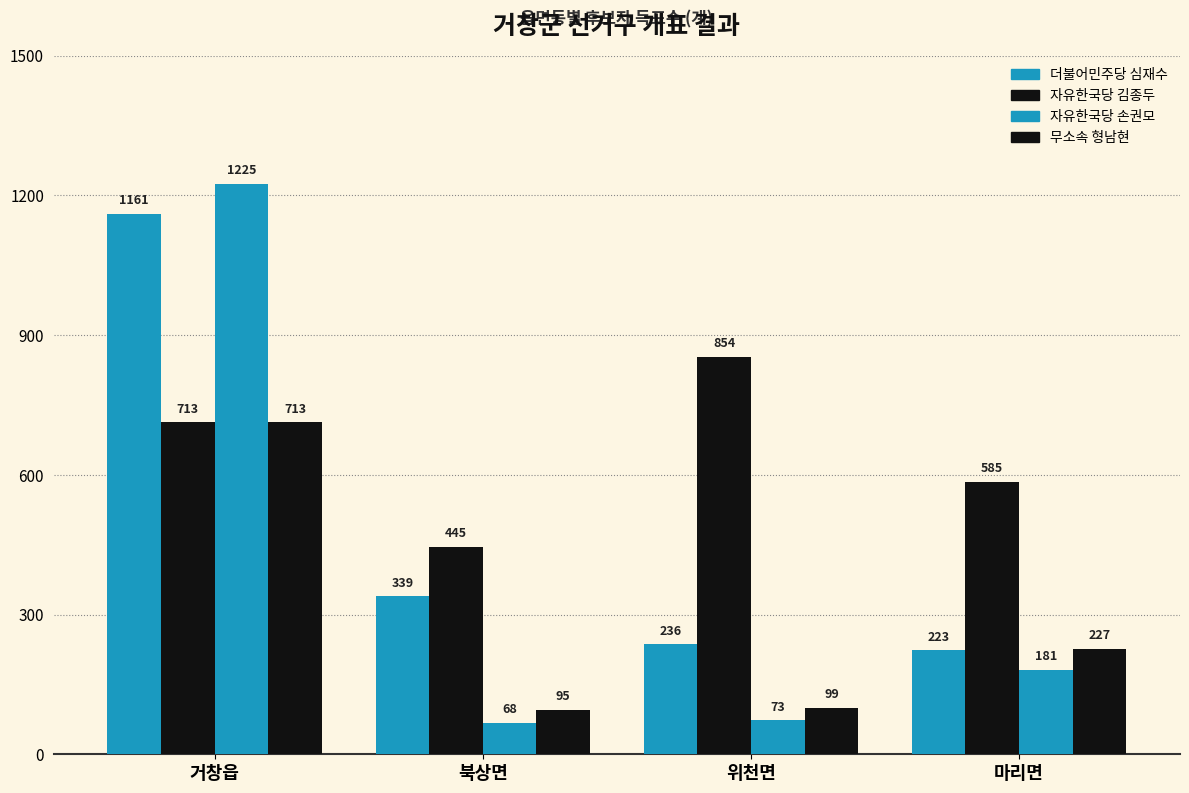

Is it true that 자유한국당 김종두 equals 713 at 거창읍?

True